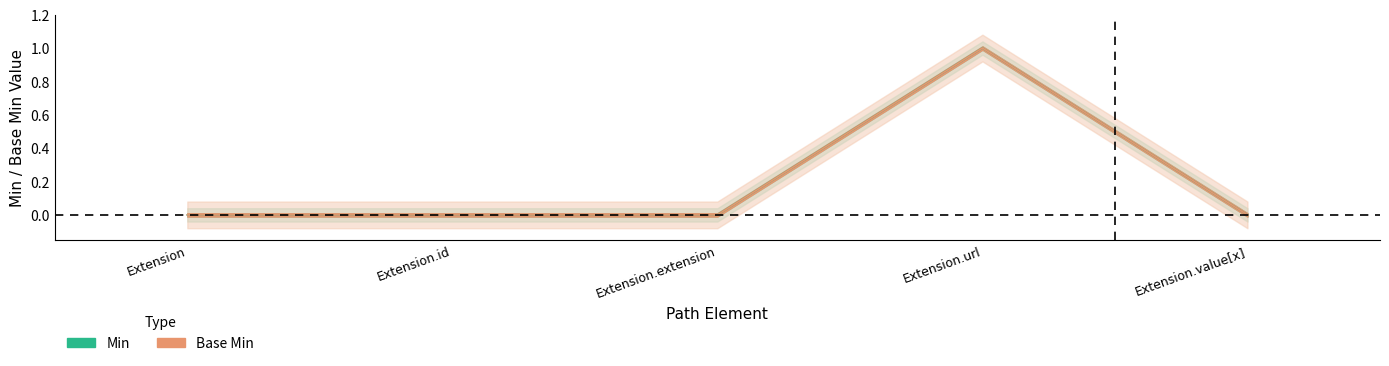

Rank the series at Extension from lowest to highest value.

Min, Base Min